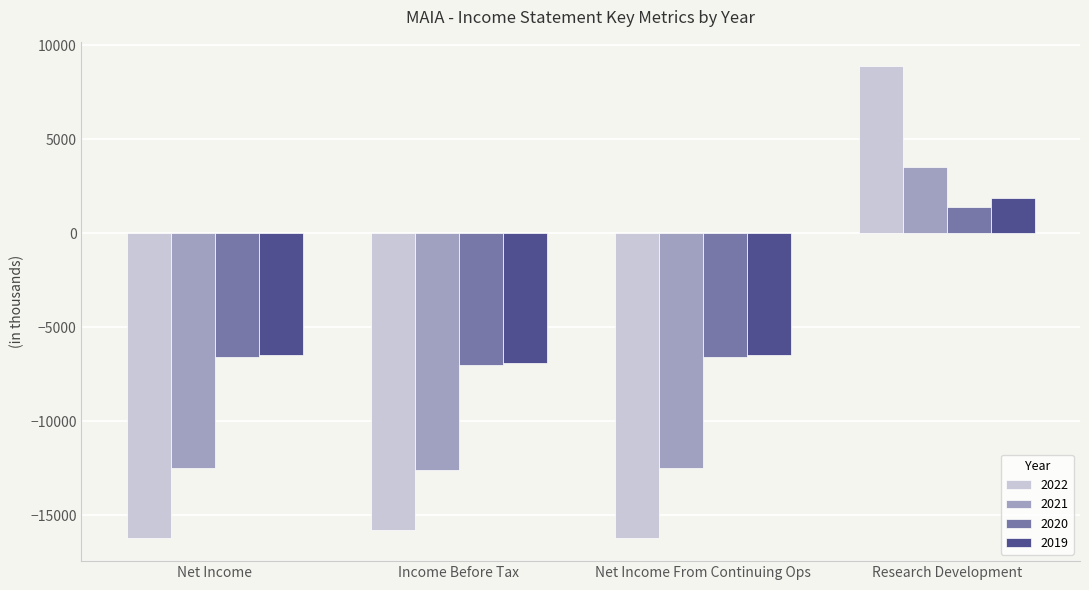

At which label does 2020 reach its peak?

Research Development